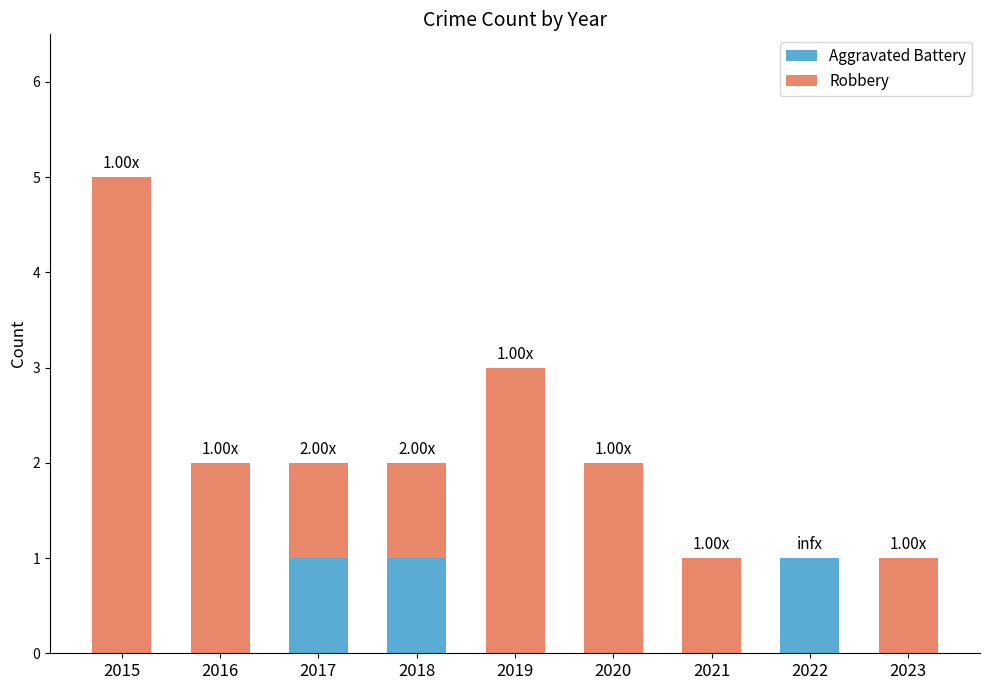

What is the total value across all series at 2015?

5